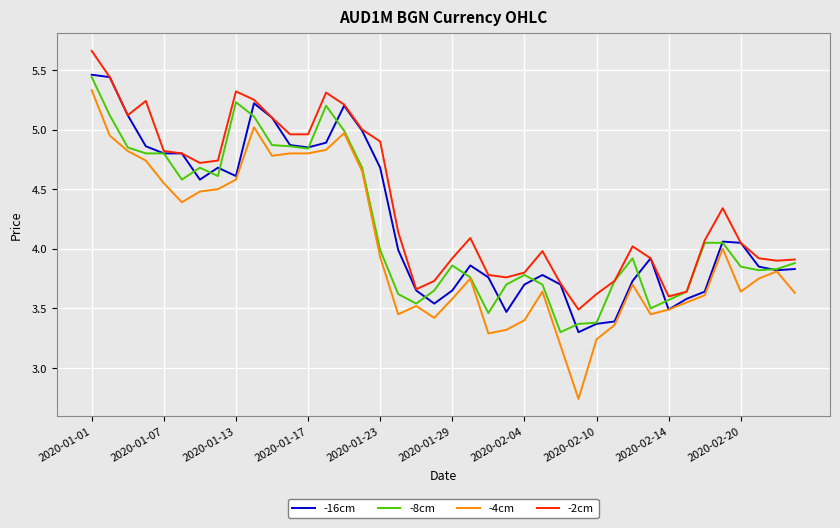

Which series has the largest range (max minus min)?

-4cm